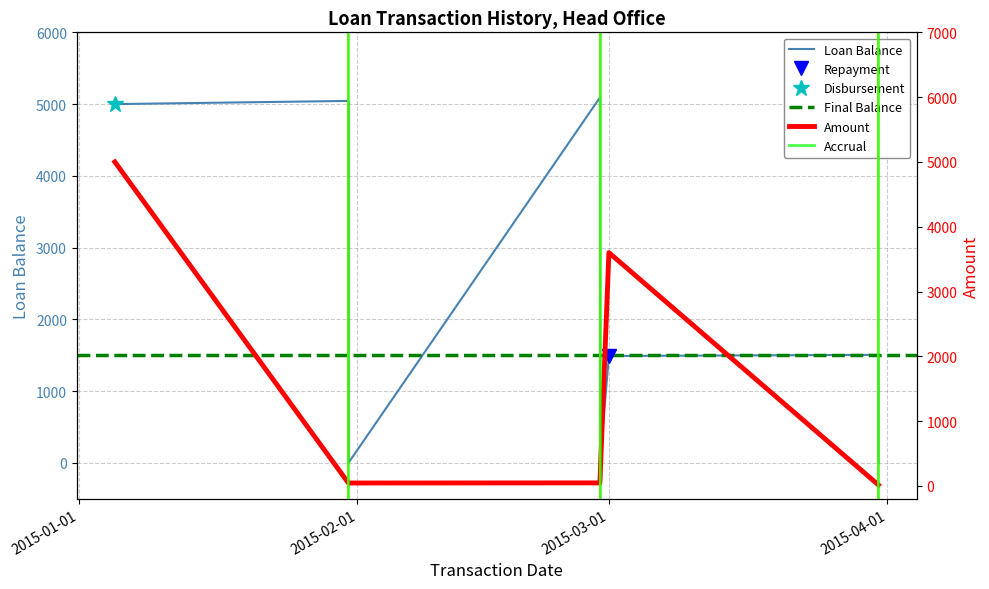

Does the chart have visible grid lines?

Yes